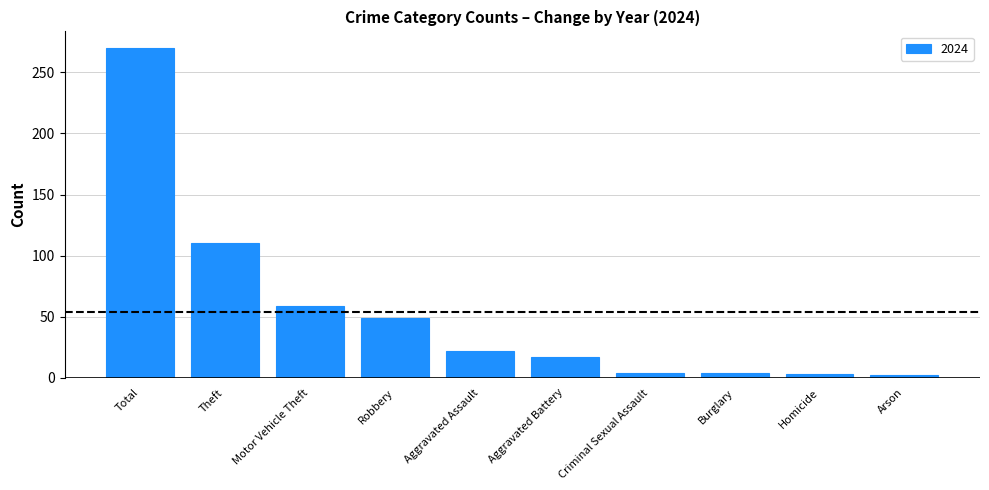

What is the label of the 6th bar from the left?

Aggravated Battery